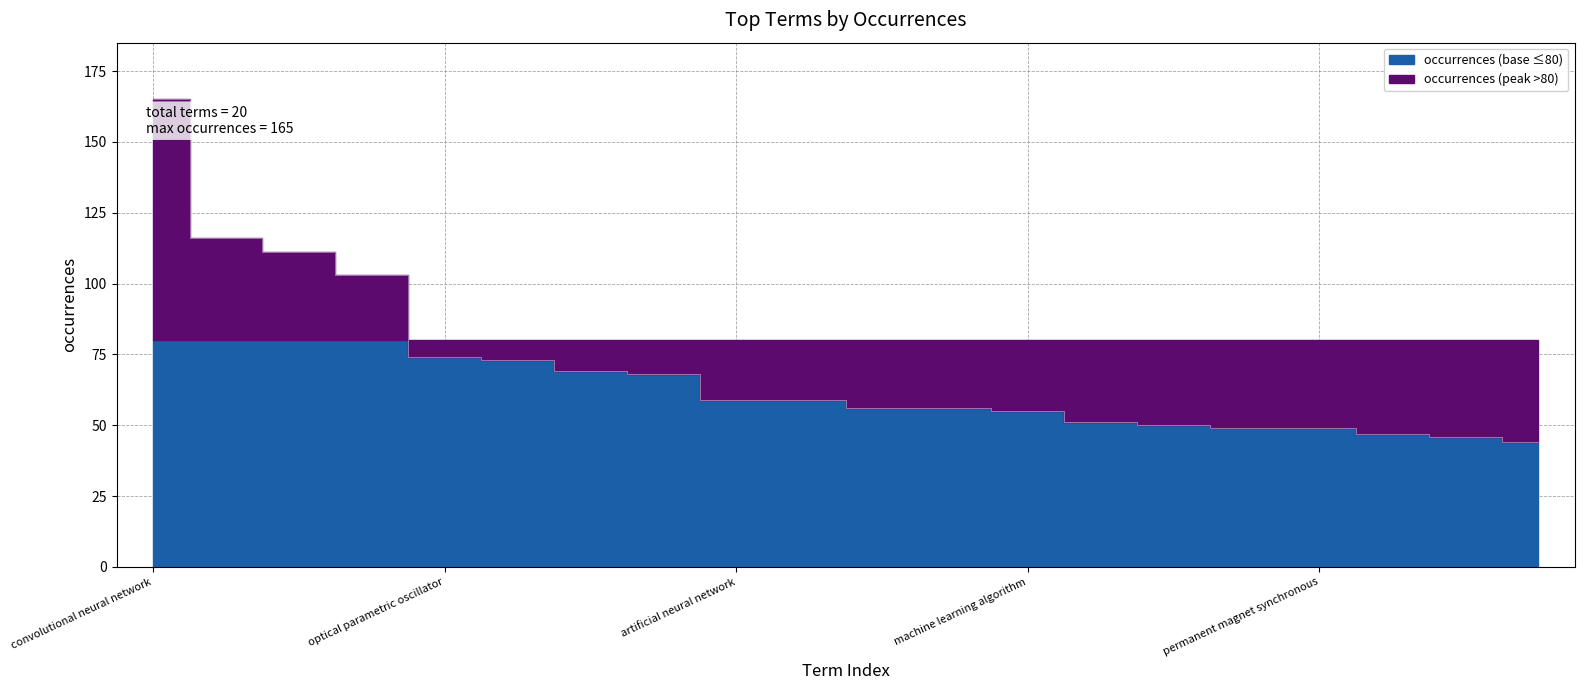

Reading left to right, extract all data points from this chart.

165	116	111	103	74	73	69	68	59	59	56	56	55	51	50	49	49	47	46	44